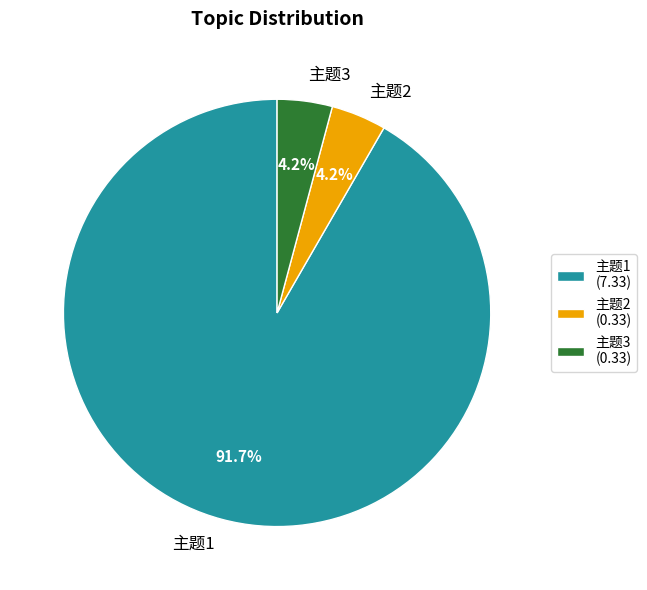

Which category has the biggest portion of the pie?

主题1